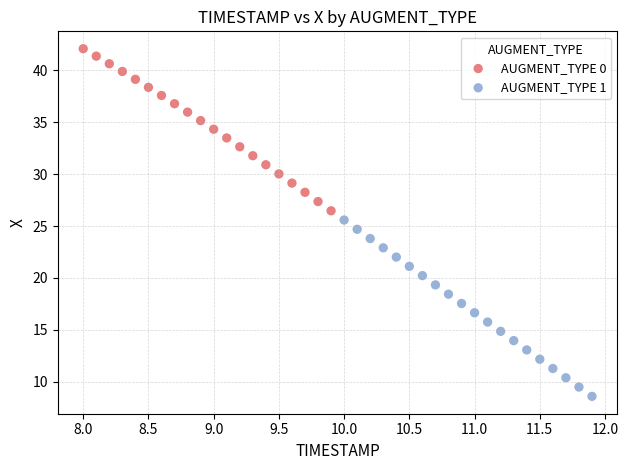

Which series has the widest spread of Y values?

AUGMENT_TYPE 1